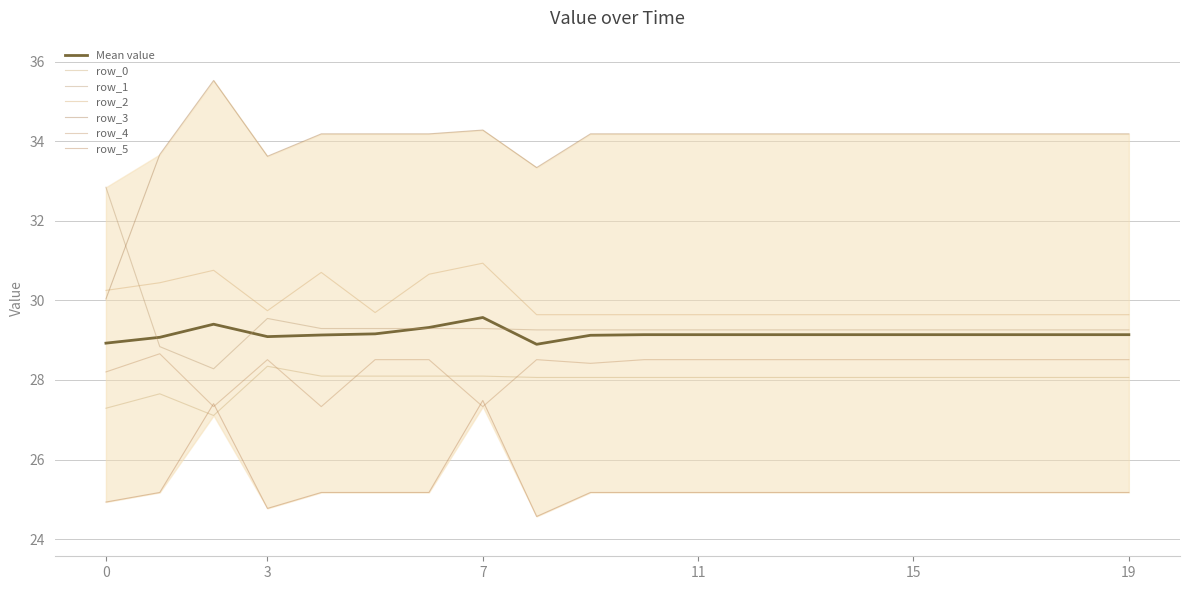

Which category has the lowest value across all series?

8